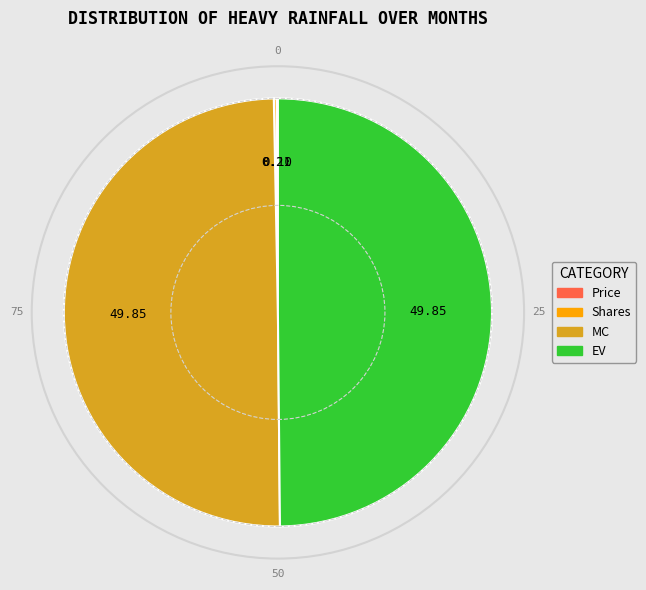

Approximately how many times larger is the value at MC compared to EV?

1.0